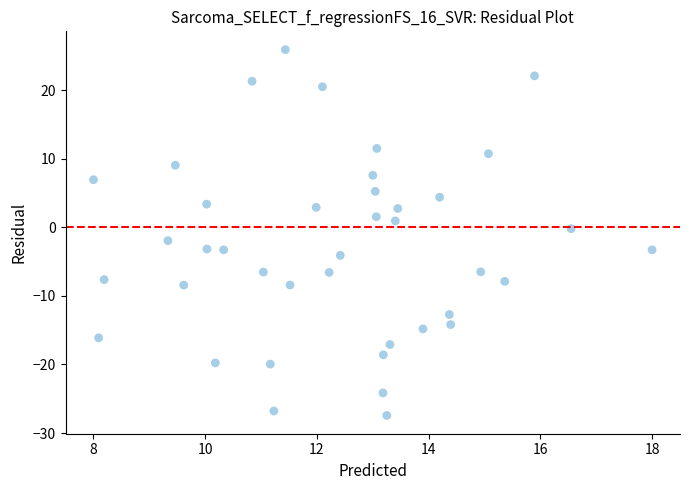

What is the range of Y values (max minus min)?

53.4